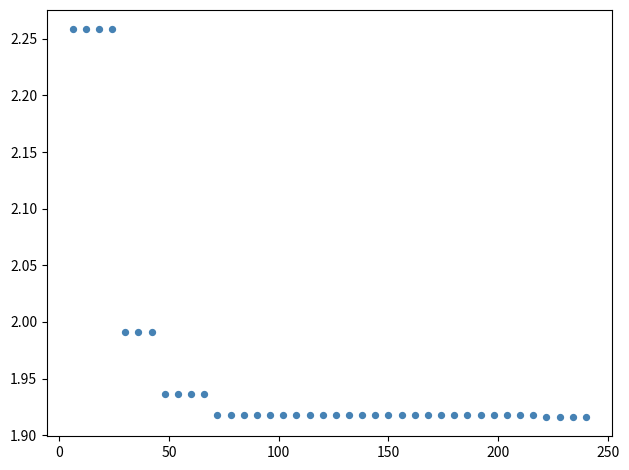

What is the range of Y values (max minus min)?

0.3